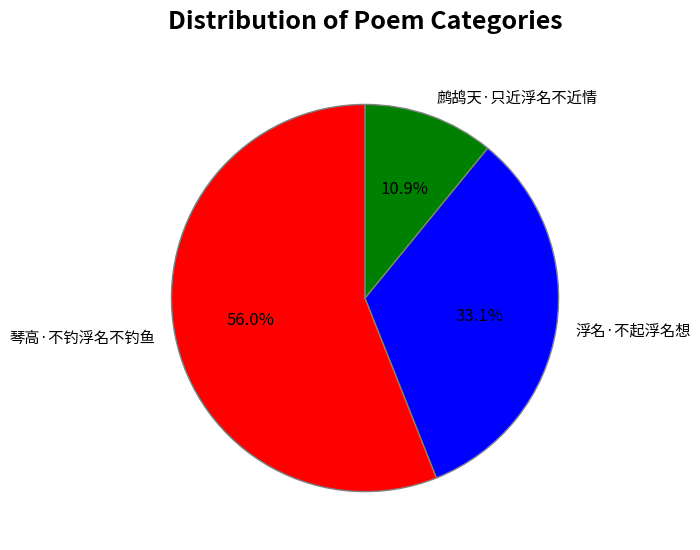

To the nearest percent, what is the difference between the 鹧鸪天·只近浮名不近情 and 琴高·不钓浮名不钓鱼 slice percentages?

45%